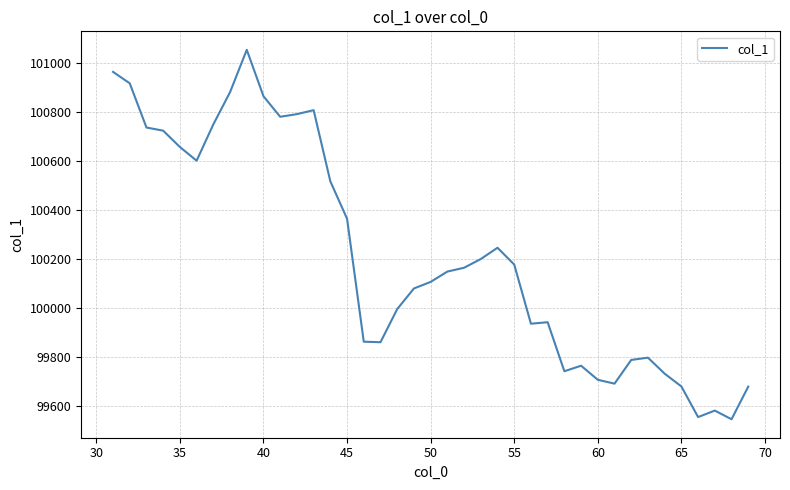

What is the minimum value shown in the chart?

99546.7